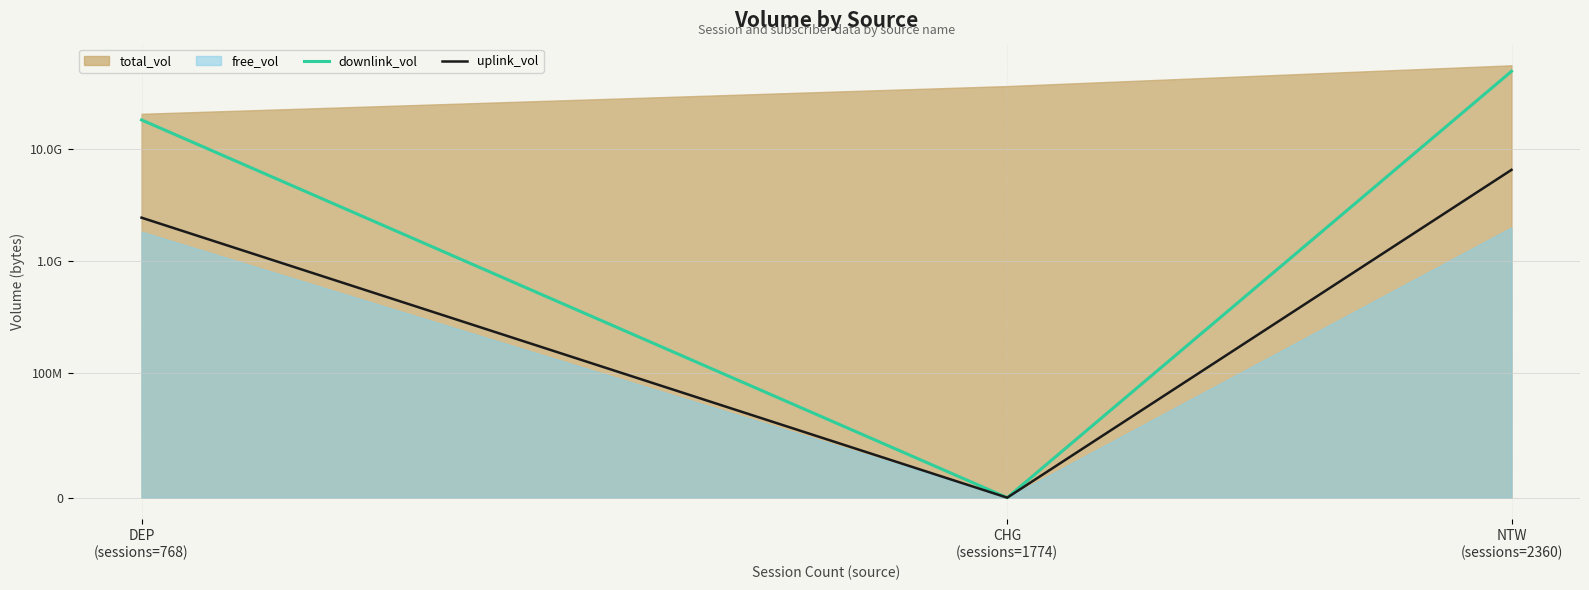

How many data points does each series have?

3